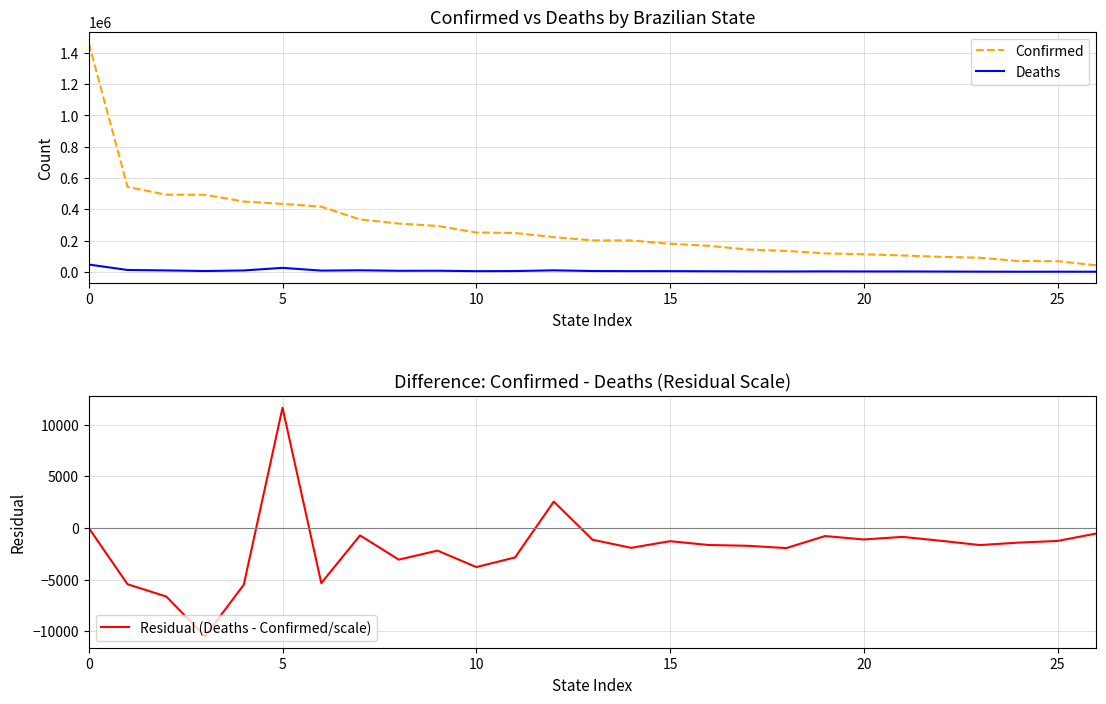

Rank the series by their maximum value, from highest to lowest.

Confirmed, Deaths, Residual (Deaths - Confirmed/scale)